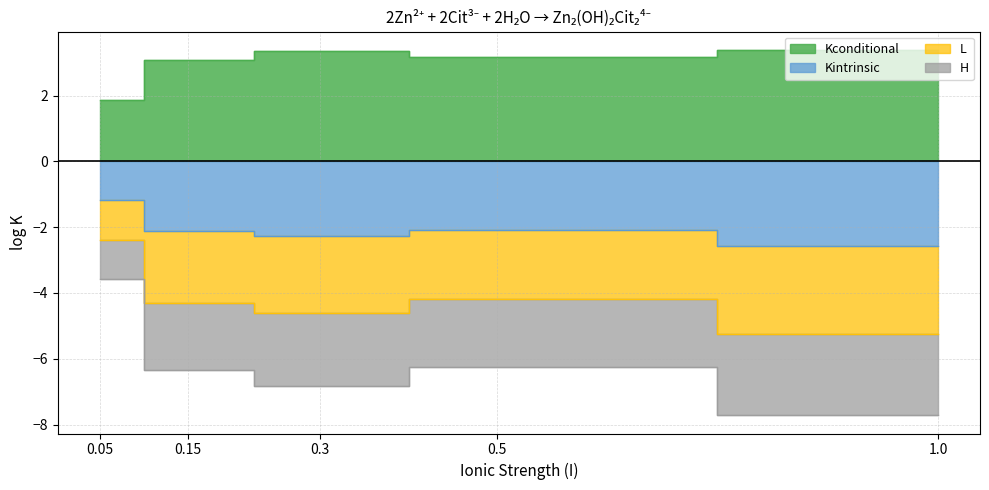

Which category has the highest value across all series?

1.0